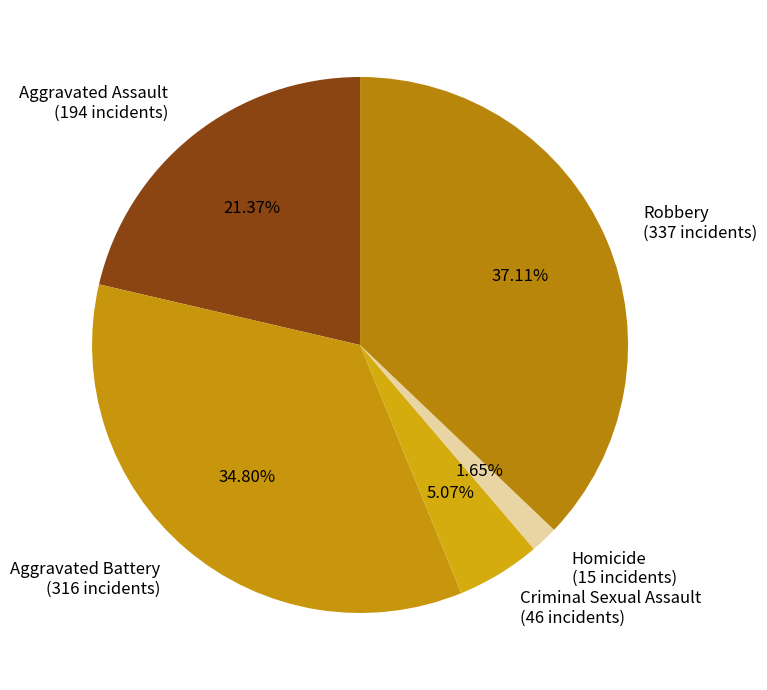

Rank the categories by value from highest to lowest.

Robbery, Aggravated Battery, Aggravated Assault, Criminal Sexual Assault, Homicide